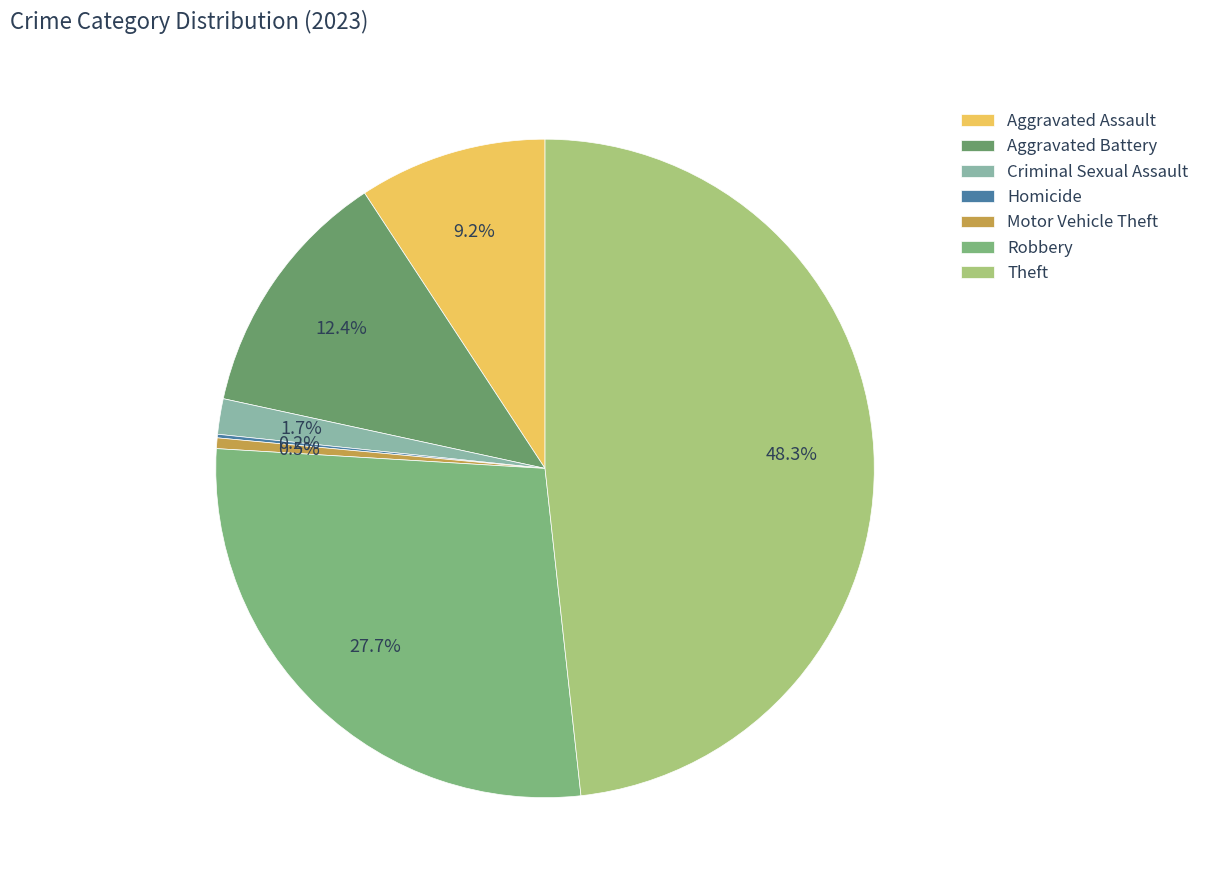

What percentage is the Aggravated Battery slice, to the nearest percent?

12%